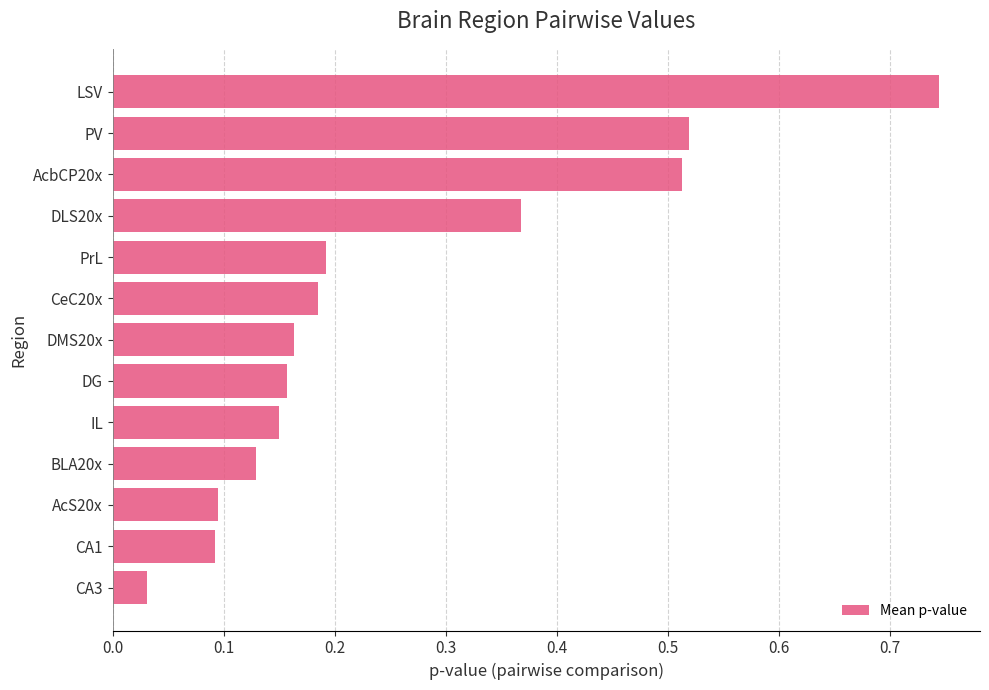

Which category has the highest value across all series?

LSV